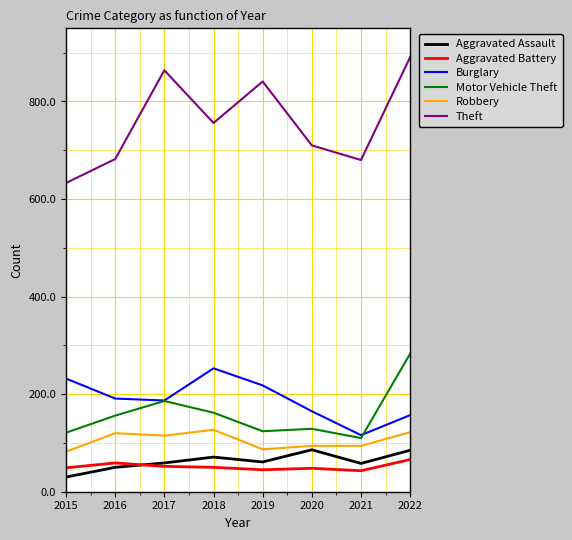

In Theft, how many points are higher than both neighbors (excluding endpoints)?

2